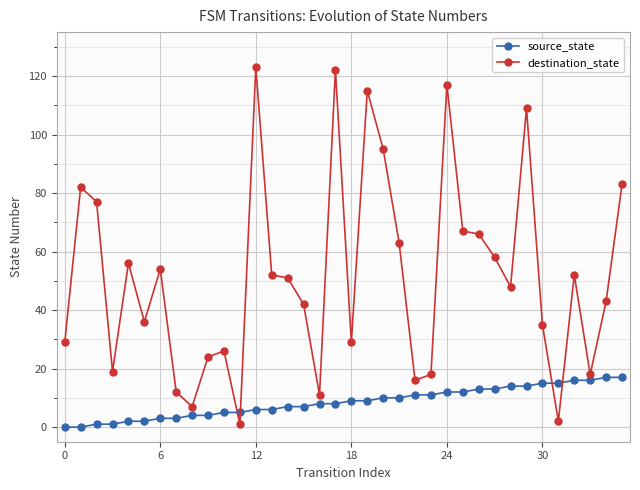

How many lines are shown in the chart?

2